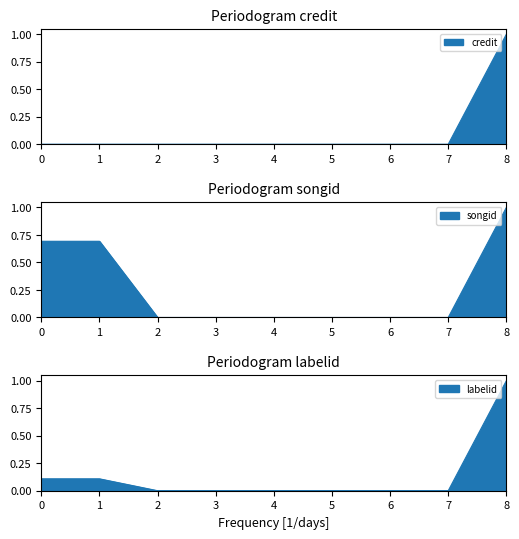

How many lines are shown in the chart?

3